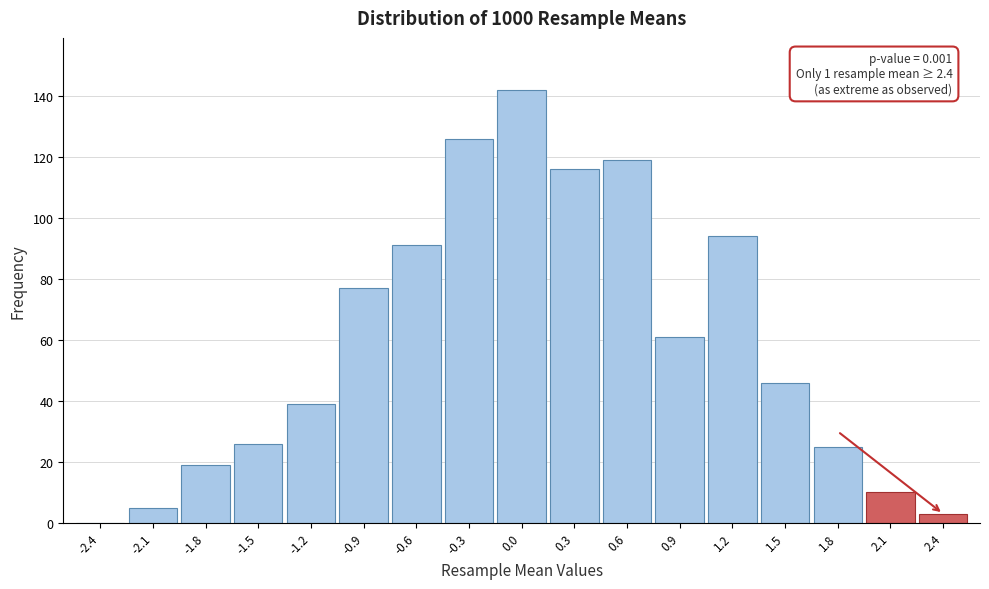

Reading right to left, list all the values displayed in this chart.

2.4=3	2.1=10	1.8=25	1.5=46	1.2=94	0.9=61	0.6=119	0.3=116	0.0=142	-0.3=126	-0.6=91	-0.9=77	-1.2=39	-1.5=26	-1.8=19	-2.1=5	-2.4=0